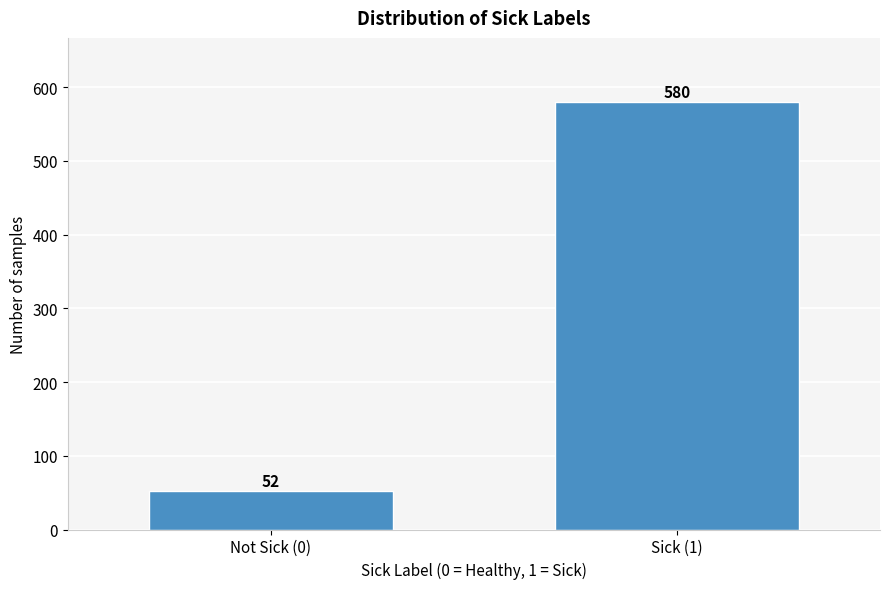

Reading left to right, extract all data points from this chart.

52	580